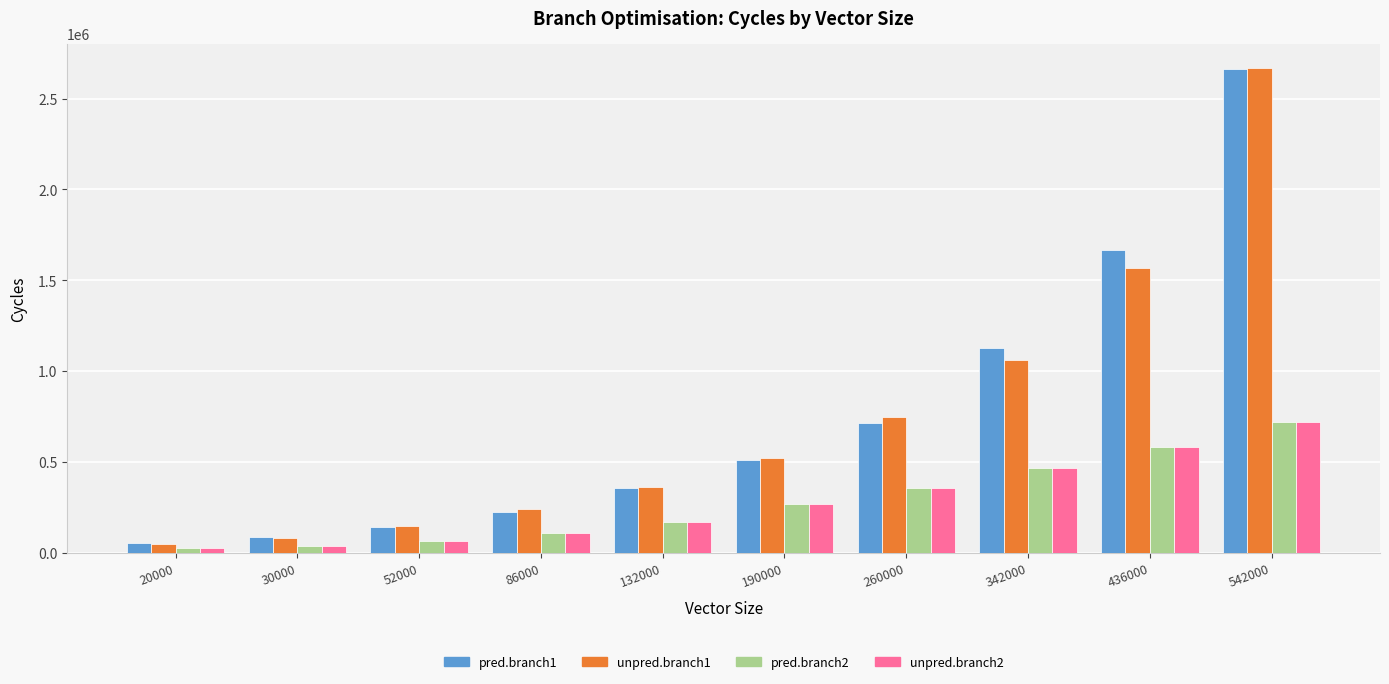

Reading right to left, extract all data points from this chart.

pred.branch1: 542000=2661672	436000=1669068	342000=1129779	260000=715947	190000=513624	132000=357183	86000=228006	52000=142404	30000=86916	20000=55497
unpred.branch1: 542000=2667819	436000=1567443	342000=1061424	260000=749490	190000=525015	132000=362469	86000=240663	52000=147261	30000=81999	20000=52635
pred.branch2: 542000=719529	436000=583902	342000=466434	260000=358614	190000=269160	132000=171435	86000=112347	52000=68919	30000=40812	20000=28341
unpred.branch2: 542000=719628	436000=583836	342000=469107	260000=358719	190000=269052	132000=171213	86000=112422	52000=68949	30000=40812	20000=28134